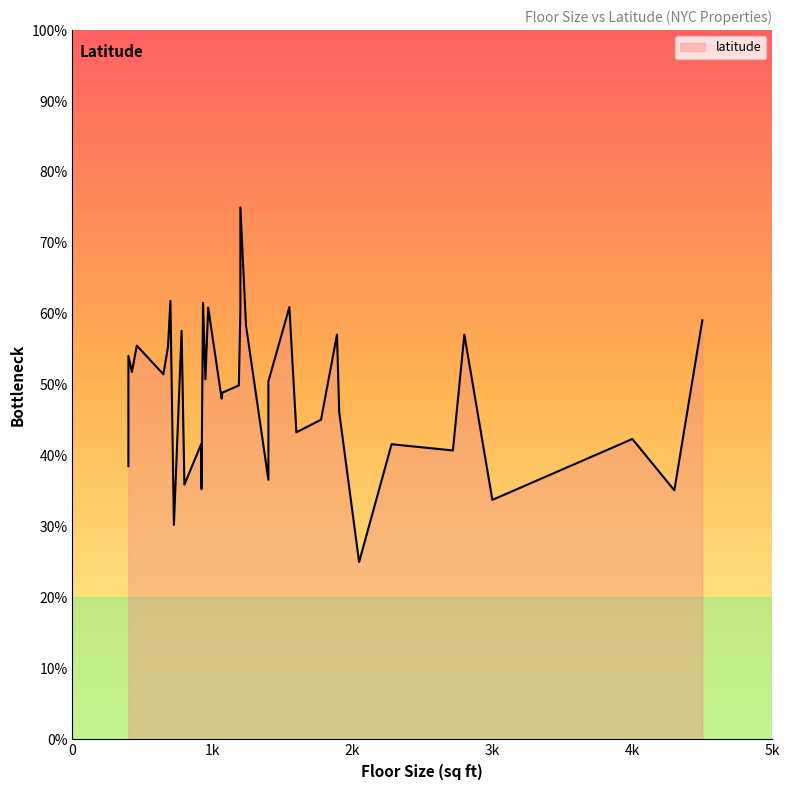

True or false: there are more than 0 points higher than both neighbors.

True